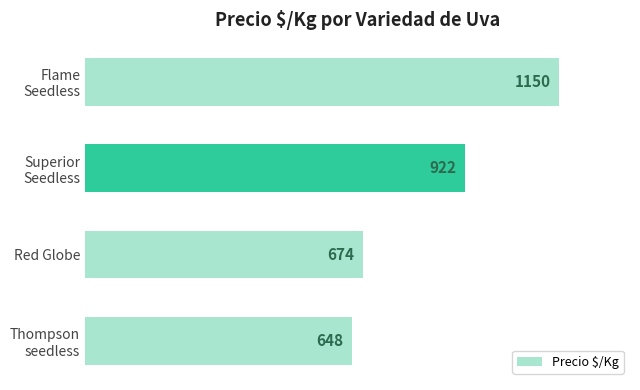

Reading bottom to top, transcribe all the data shown in this chart.

648	674	922	1150